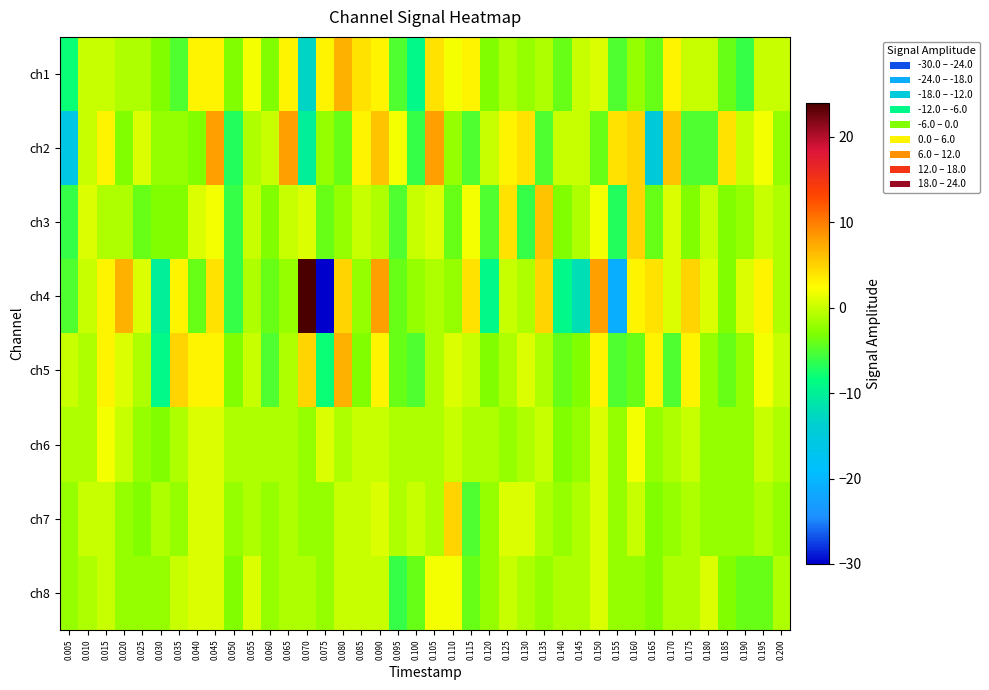

Which has a higher value, 0.190 or 0.135?

0.135